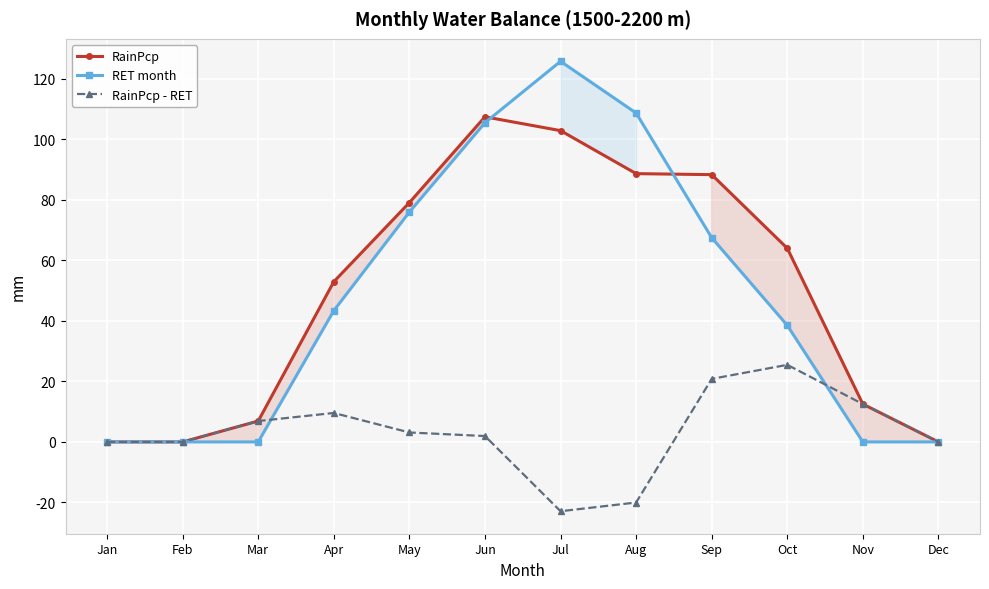

Which series has the largest range (max minus min)?

RET month